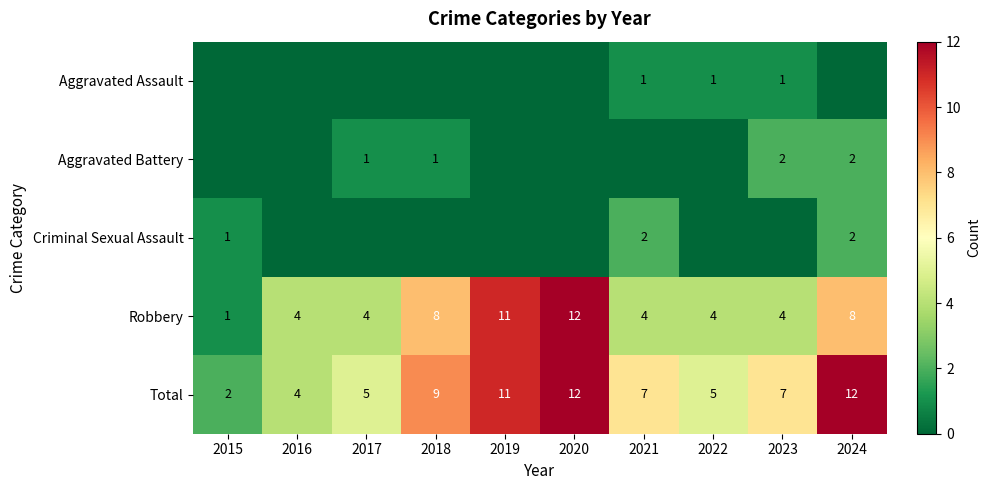

What is the average value of the Robbery series?

6